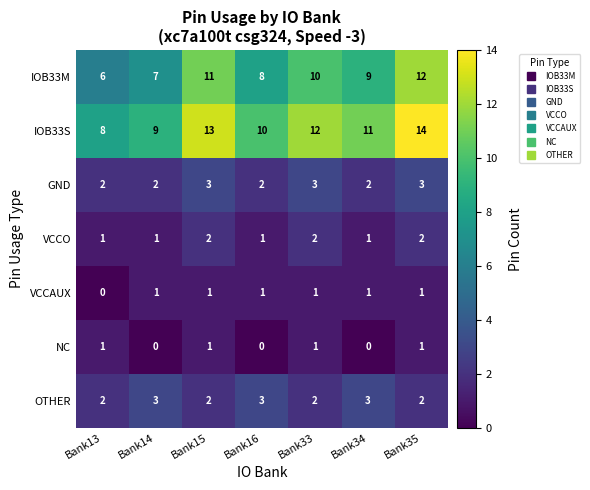

At which category is the sum across all series the highest?

Bank35